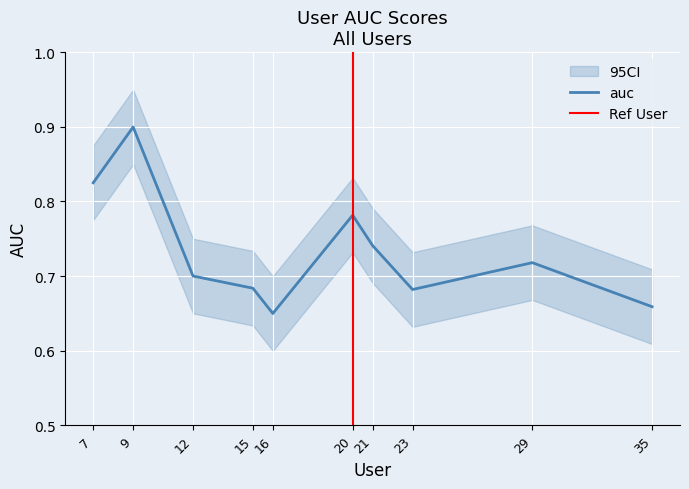

At which category does the data reach its first local valley?

16